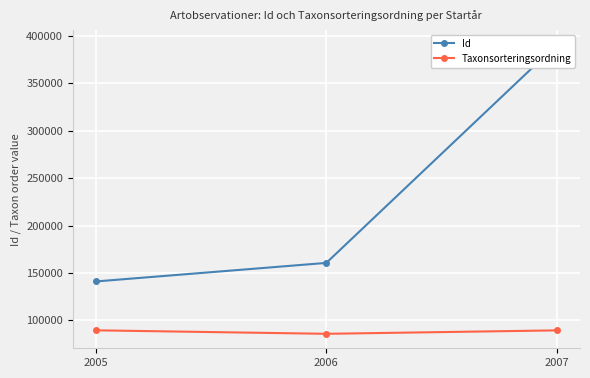

At which label does Taxonsorteringsordning reach its peak?

2005